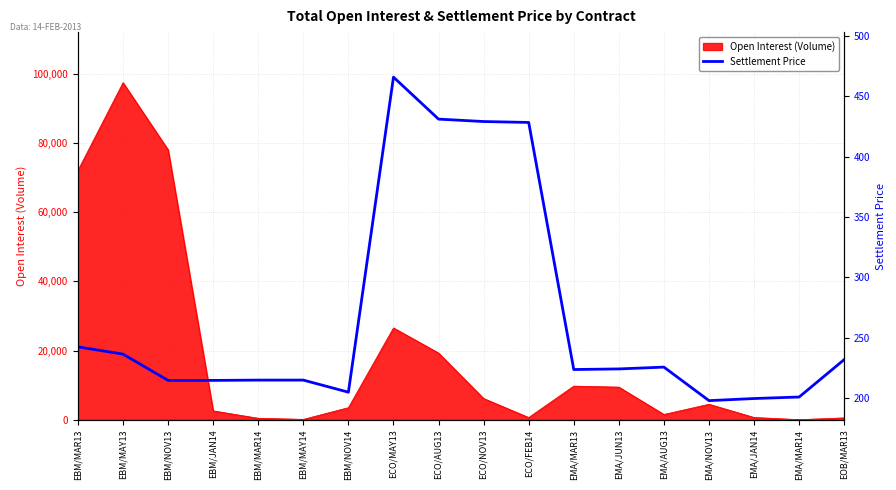

How many lines are shown in the chart?

1